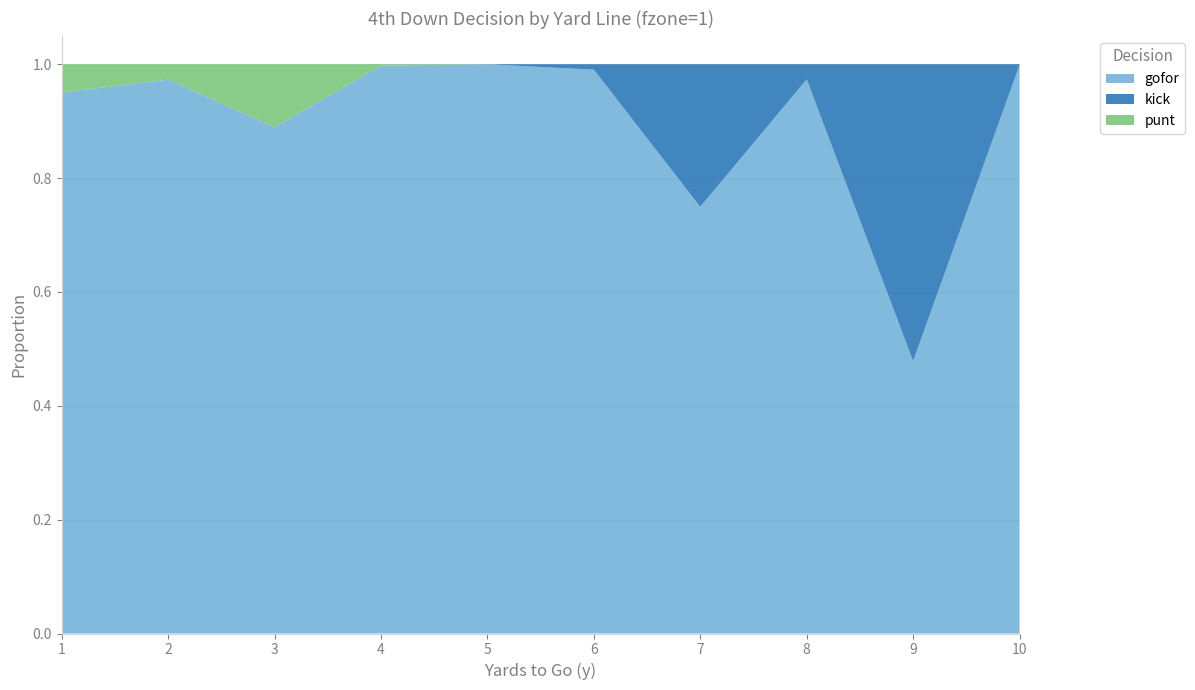

Reading right to left, transcribe all the data shown in this chart.

gofor: 1.0	0.5	1.0	0.7	1.0	1.0	1.0	0.9	1.0	1.0
kick: 0.0	0.5	0.0	0.3	0.0	0.0	0.0	0.0	0.0	0.0
punt: 0.0	0.0	0.0	0.0	0.0	0.0	0.0	0.1	0.0	0.0